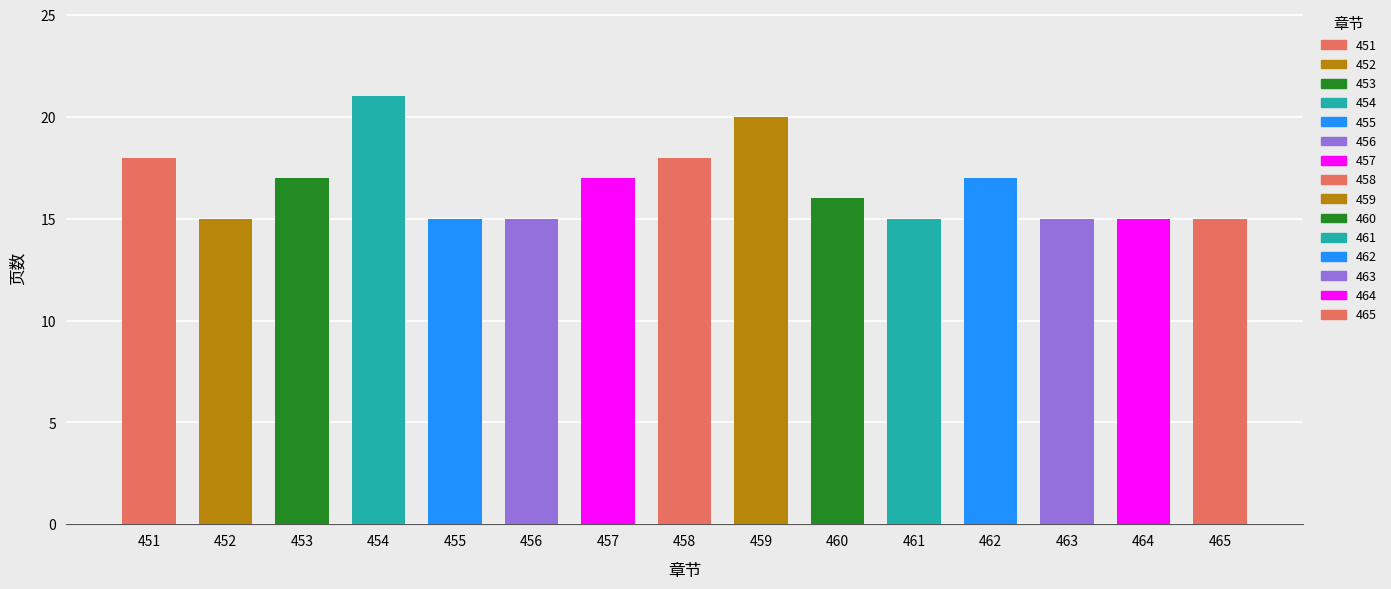

Read the value at 453.

17